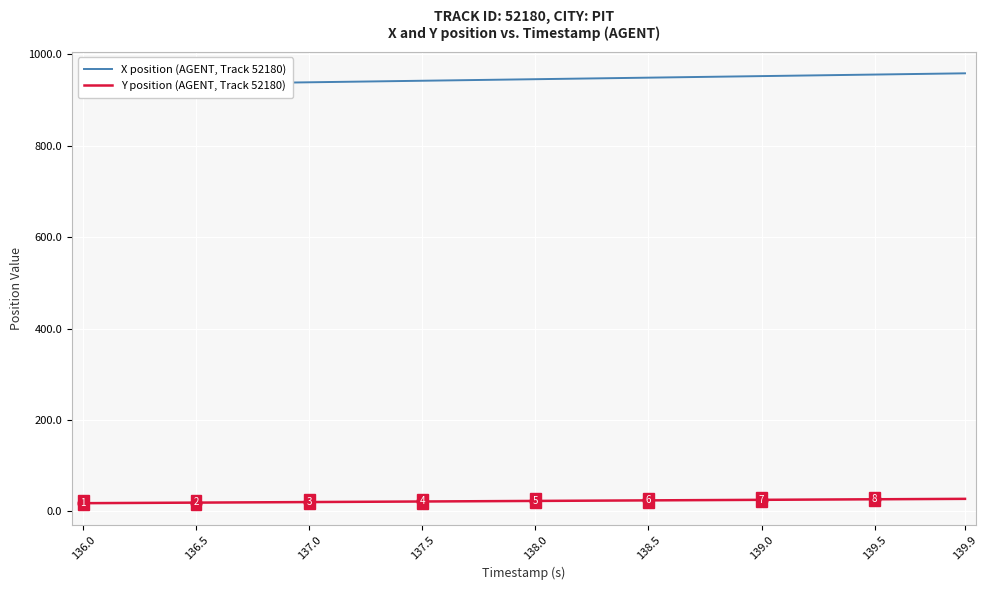

At how many categories does at least one series exceed 957?

2